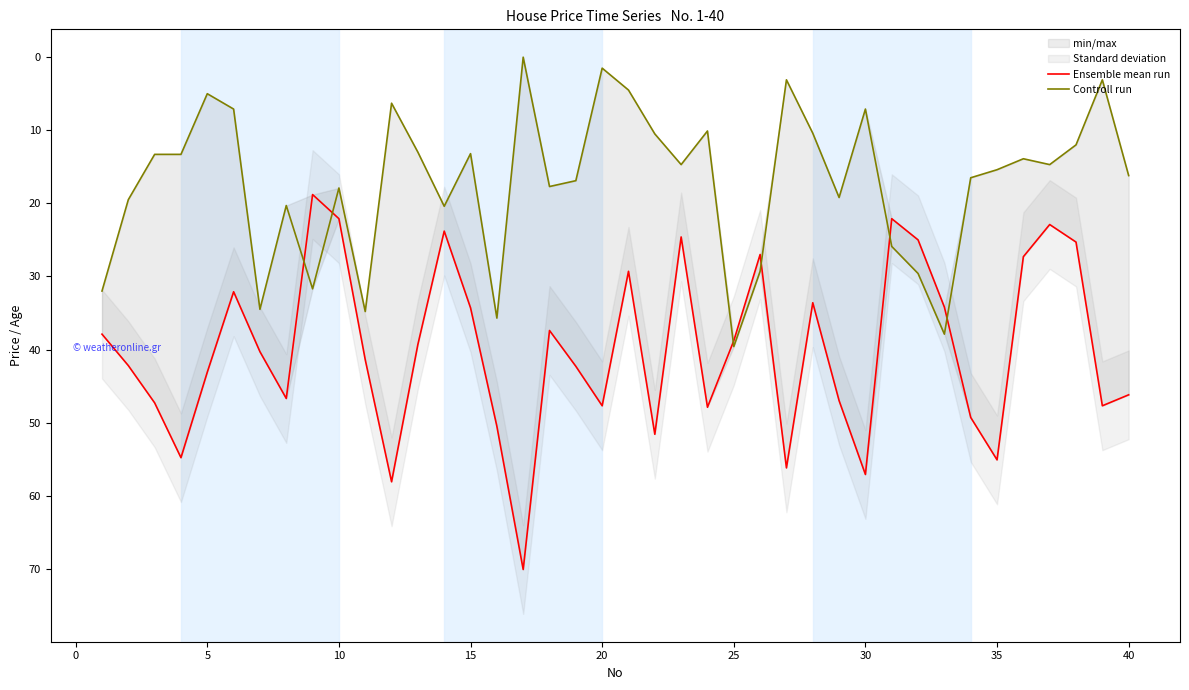

What is the sum of all Controll run values?

687.8